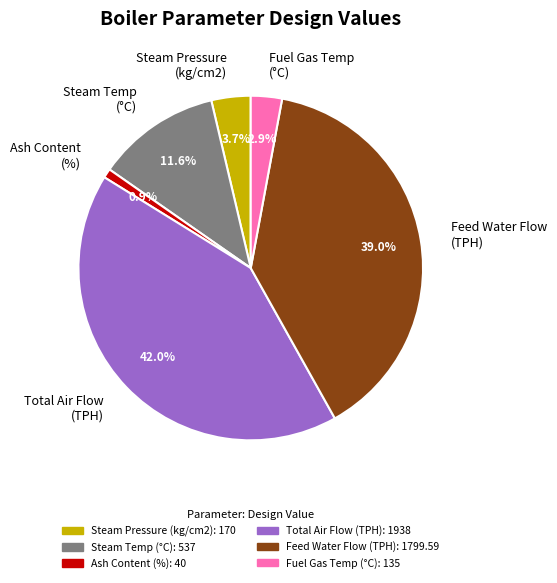

Does Ash Content (%) account for over 50% of the chart?

No